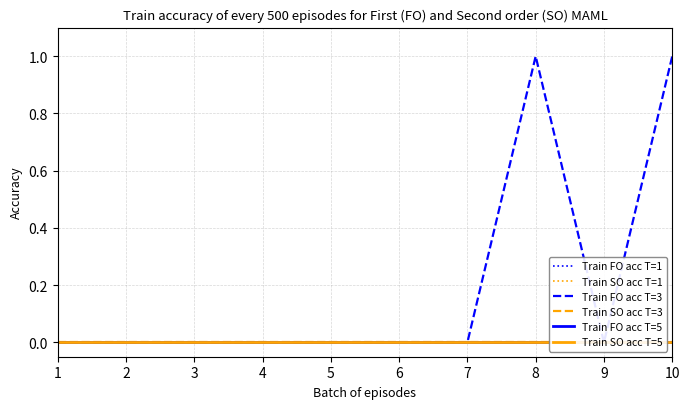

Is the value of Train FO acc T=1 at 1 greater than the value of Train SO acc T=1 at 1?

No